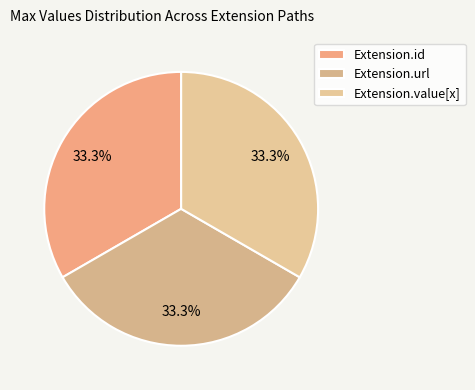

Does any single category account for the majority?

No